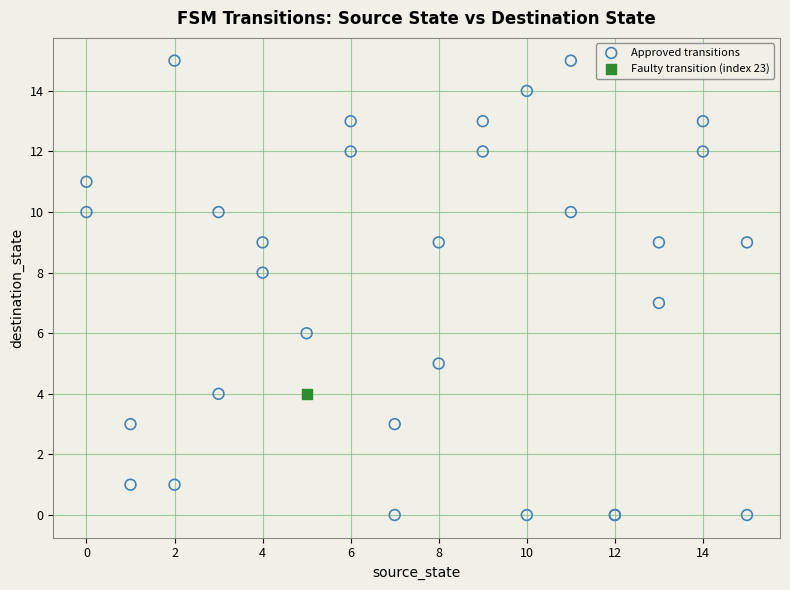

What are all the series names shown in the legend?

Approved transitions, Faulty transition (index 23)